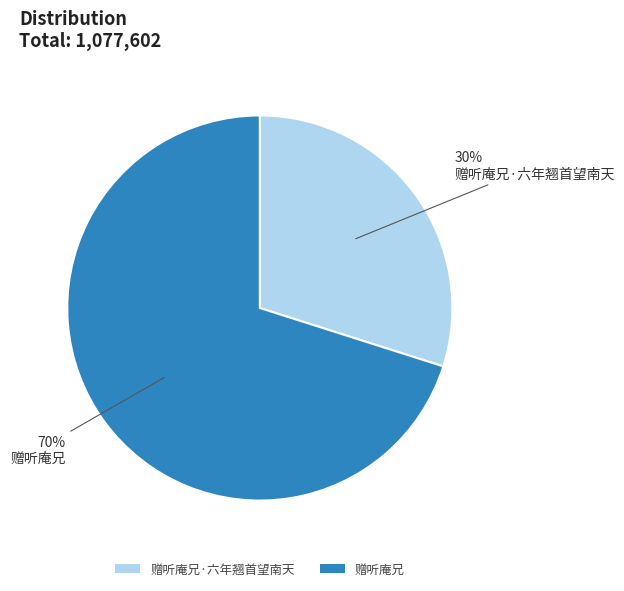

Which has a higher value, 赠听庵兄·六年翘首望南天 or 赠听庵兄?

赠听庵兄